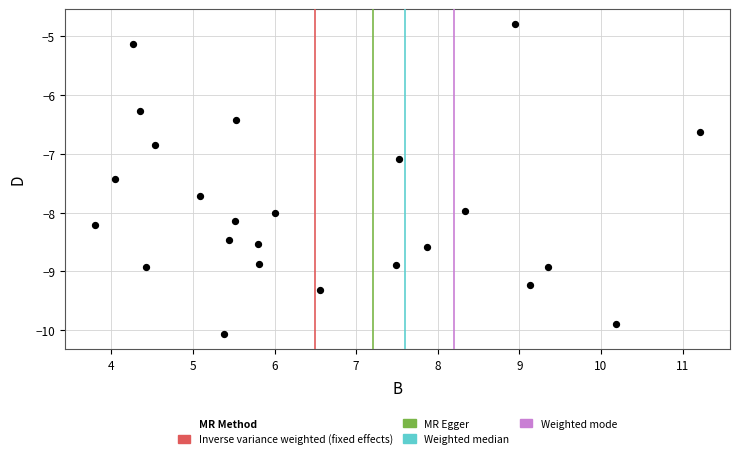

What is the range of X values (max minus min)?

7.4